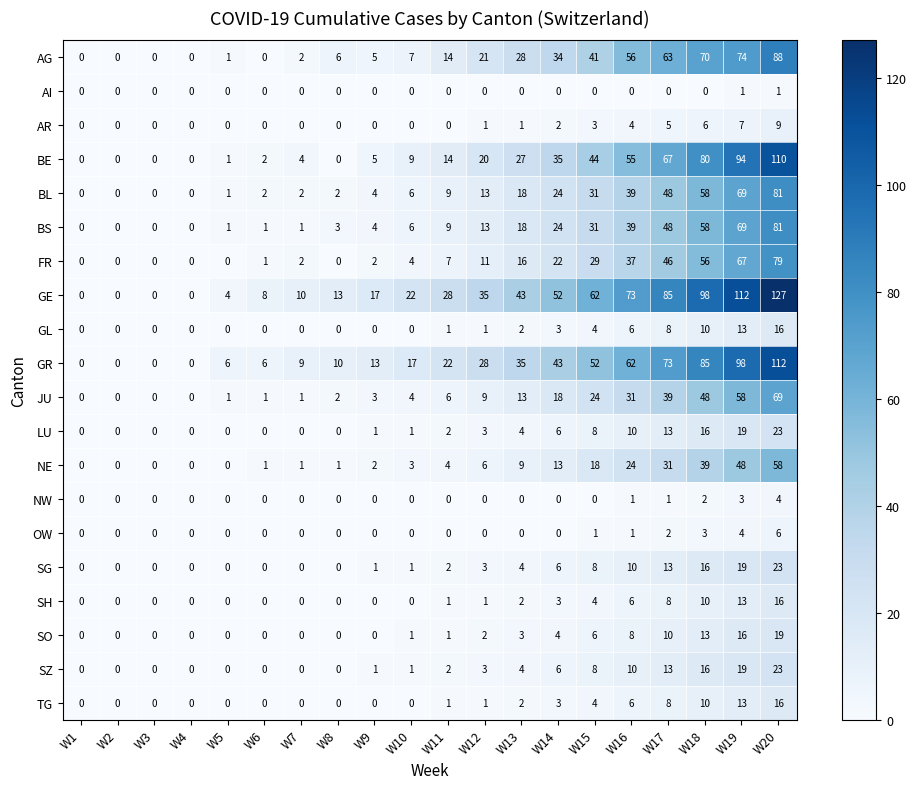

What is the approximate value of GR at W20?

112